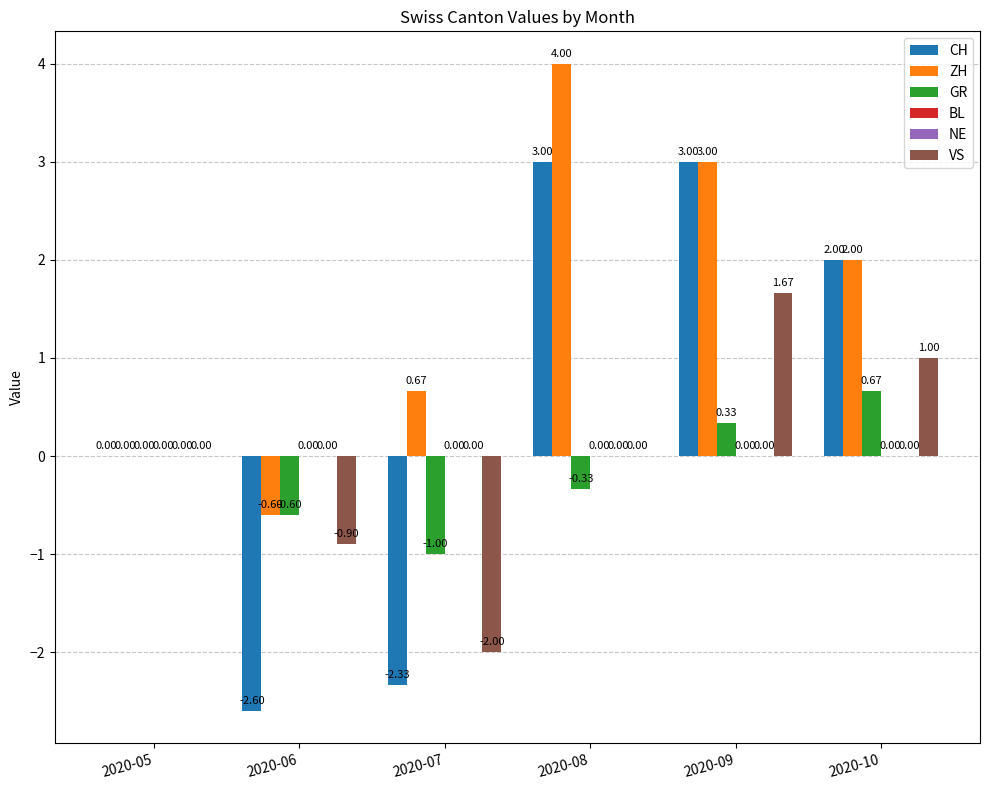

What is the highest value of the ZH series?

4.0